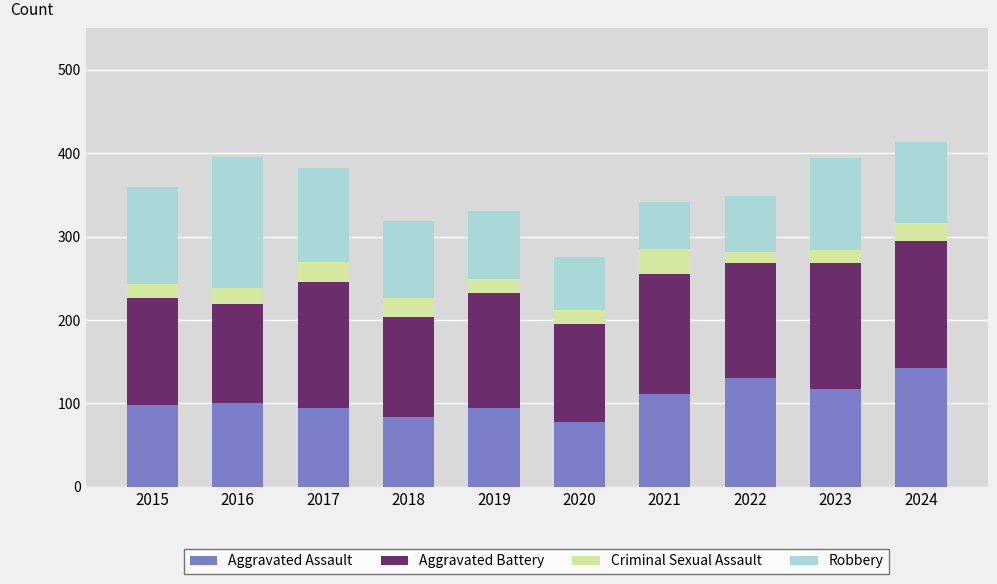

Which category has the highest value in the Aggravated Assault series?

2024